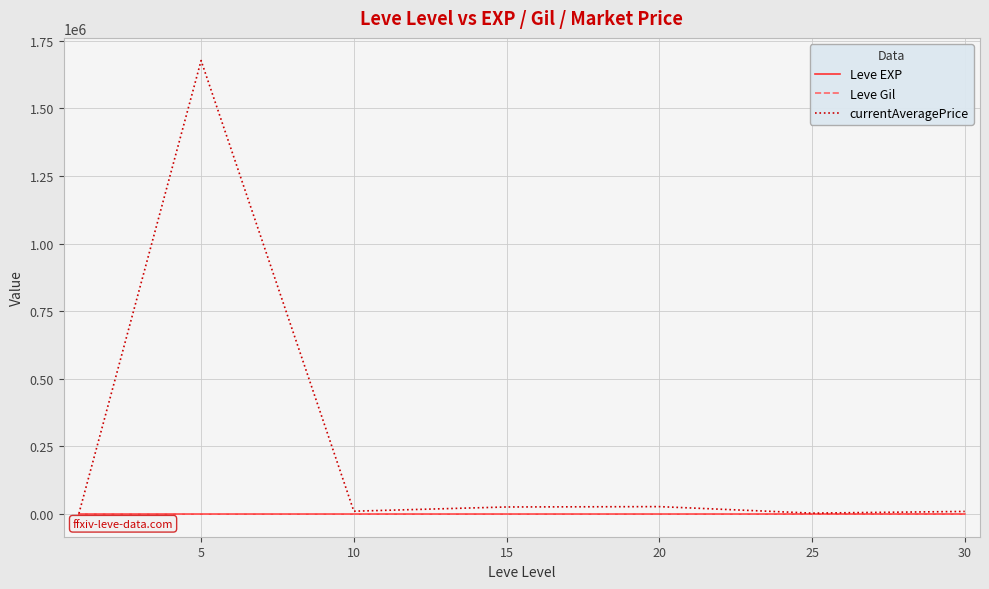

Which series has the widest spread of values?

currentAveragePrice